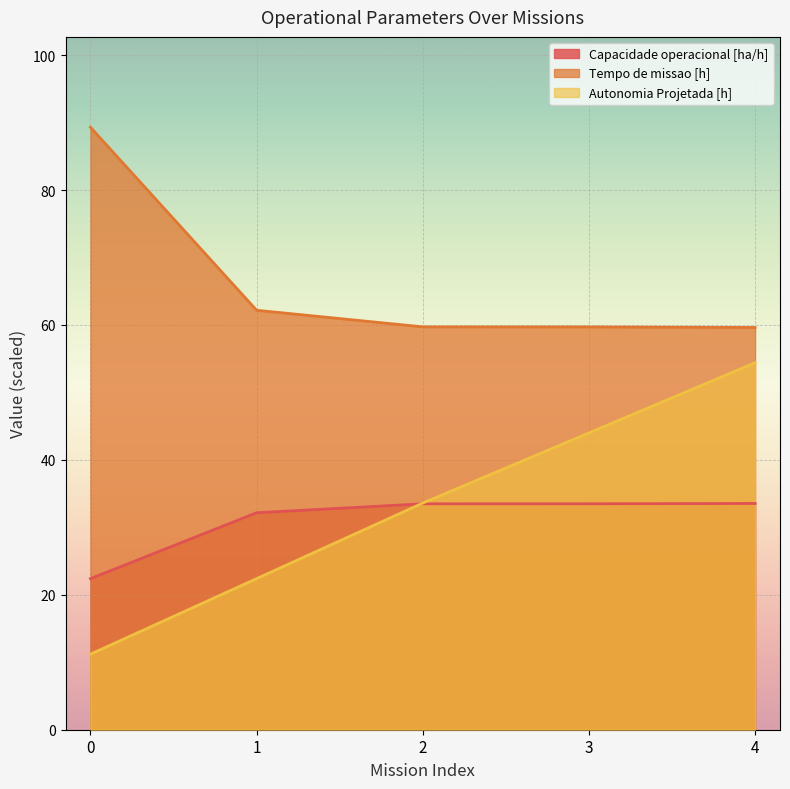

Rank the series at 3 from highest to lowest value.

Tempo de missao [h], Autonomia Projetada [h], Capacidade operacional [ha/h]